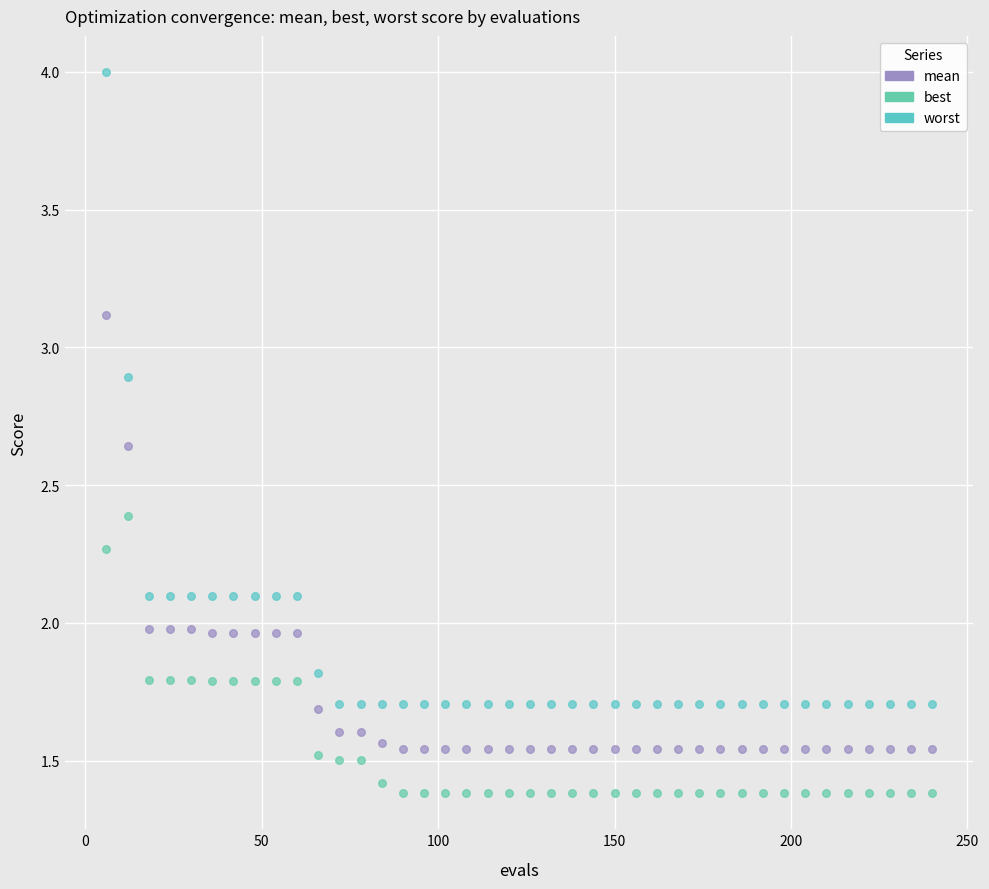

Which series has the largest Y range (max minus min)?

worst